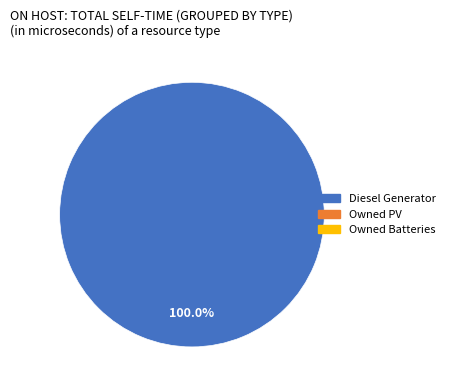

Is there a majority slice in this chart?

Yes